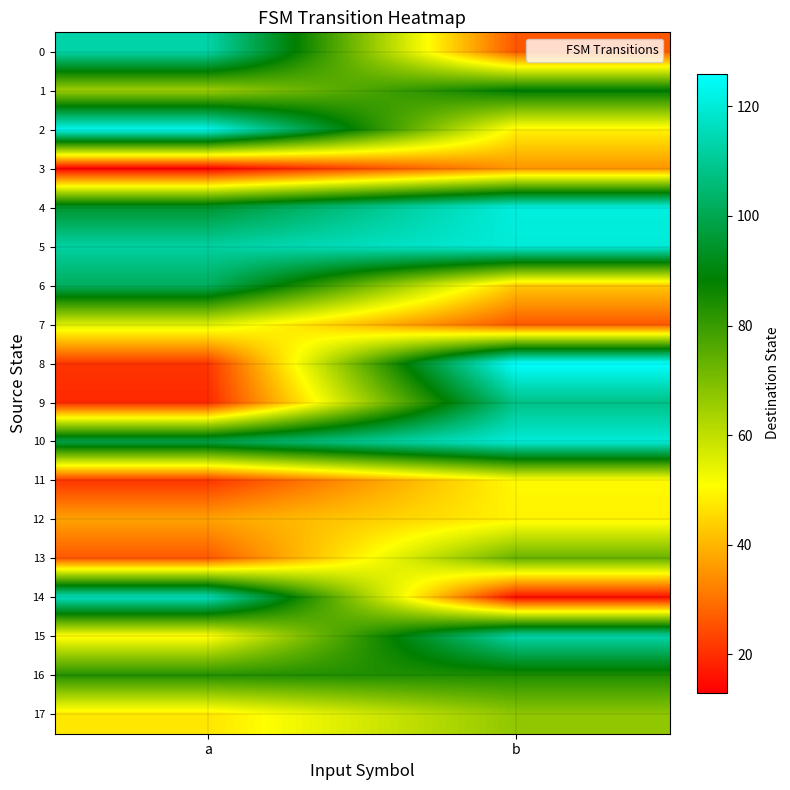

How many distinct data groups are displayed?

18